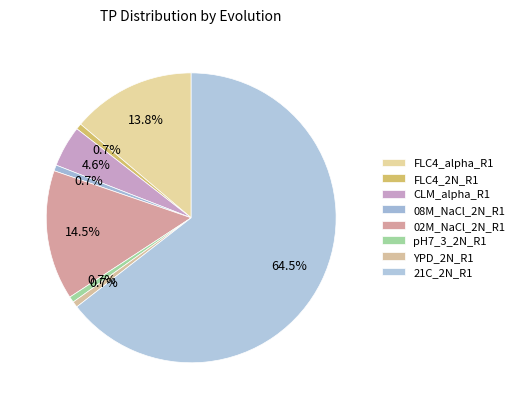

Do pH7_3_2N_R1 and 02M_NaCl_2N_R1 together represent more than half of the pie?

No